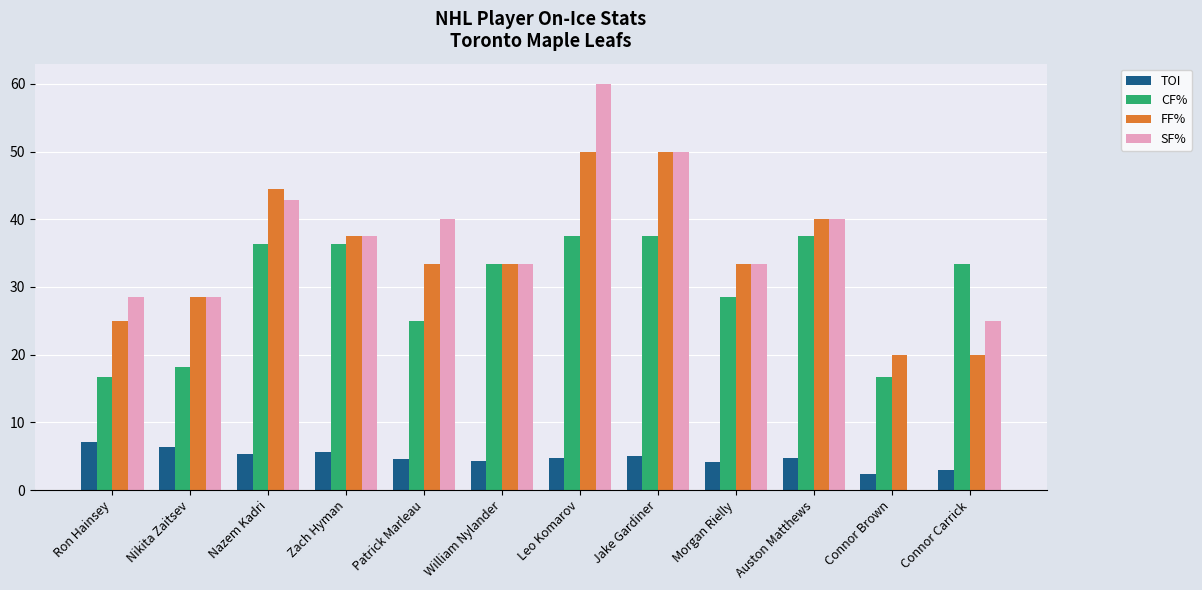

What is the sum of the TOI values at Jake Gardiner and Auston Matthews?

9.7